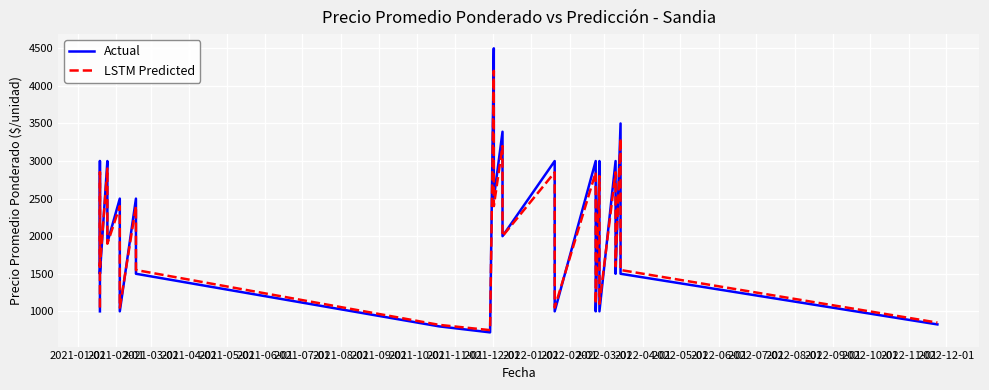

Count the number of categories in the chart.

40